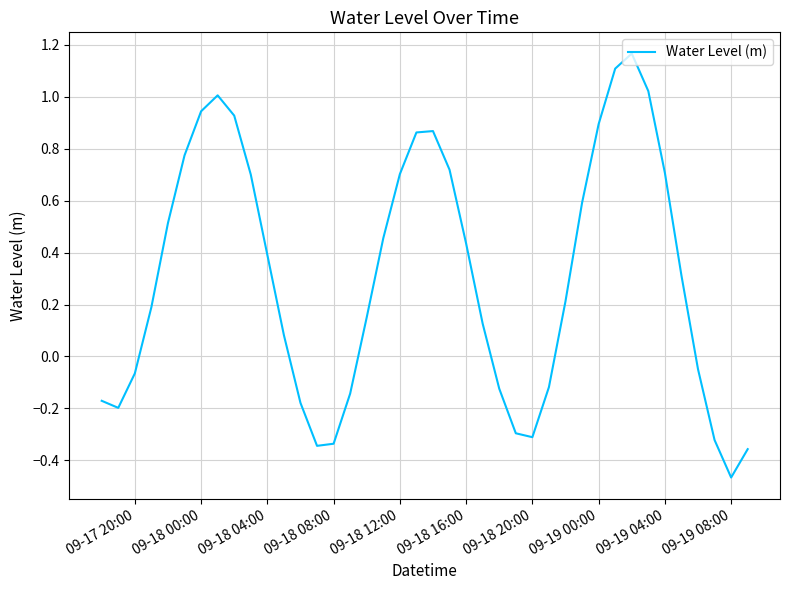

What is the difference between the maximum and minimum values?

1.6